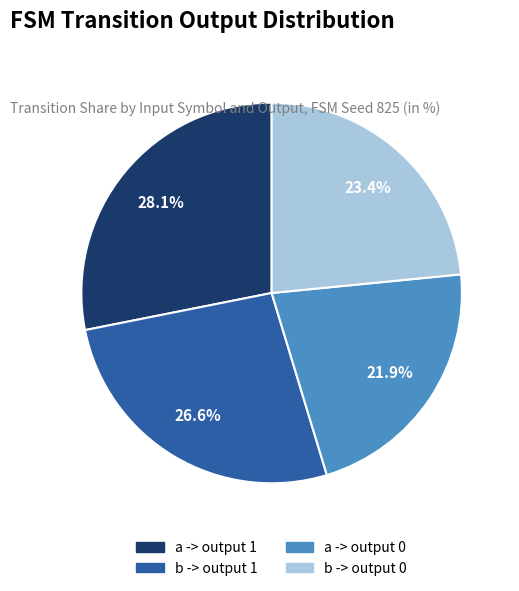

Does any single category account for the majority?

No